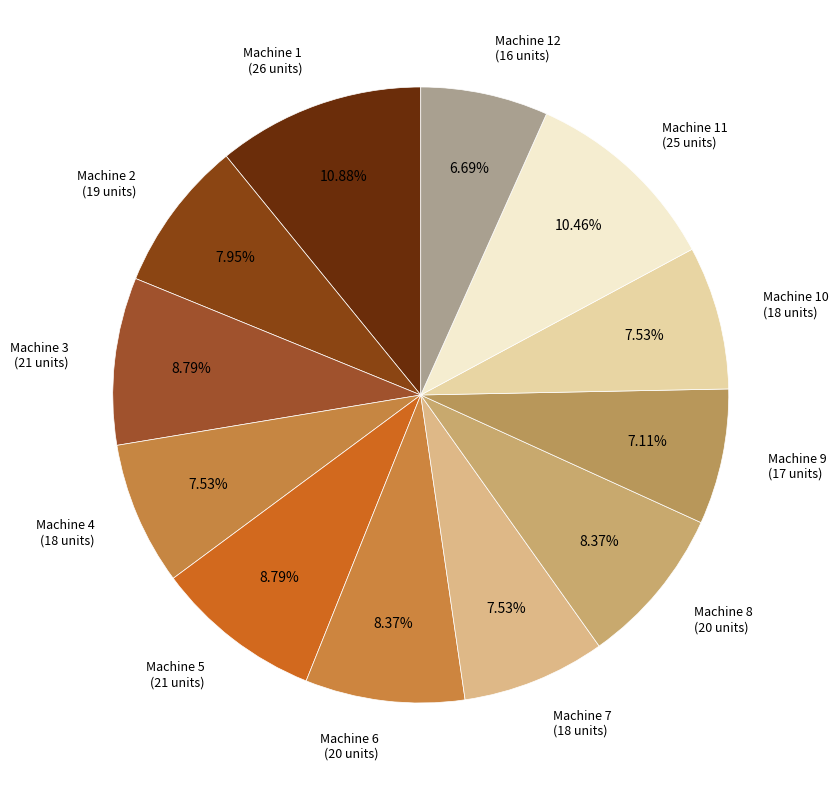

Do Machine 4 (18 units) and Machine 3 (21 units) together represent more than half of the pie?

No